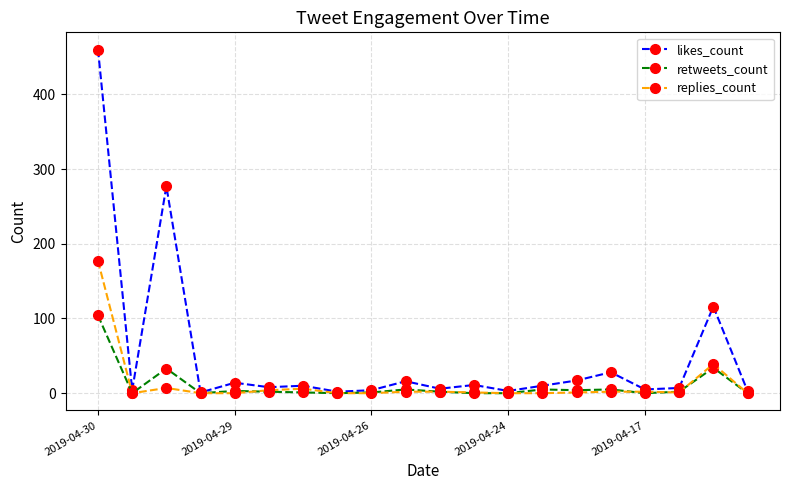

Does the chart have visible grid lines?

Yes